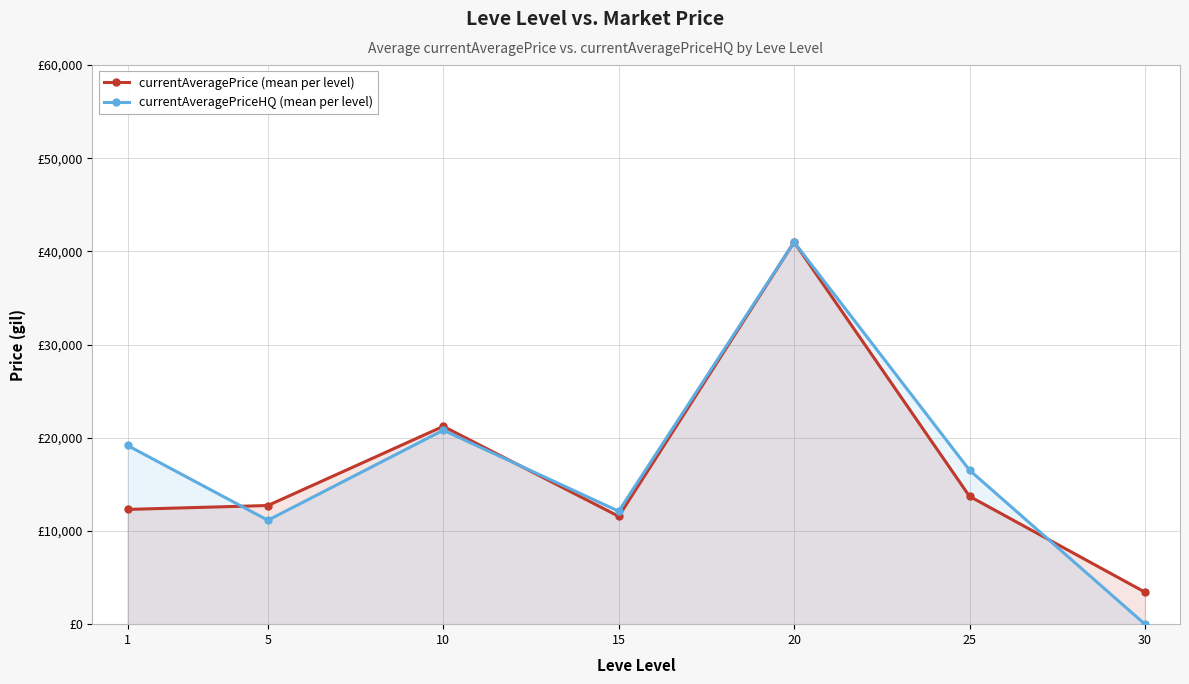

Reading left to right, transcribe all the data shown in this chart.

currentAveragePrice (mean per level): 12313.5	12731.8	21226.9	11571.5	40999.8	13718.3	3437.5
currentAveragePriceHQ (mean per level): 19175.6	11149.2	20815.0	12118.6	40999.8	16522.8	0.0